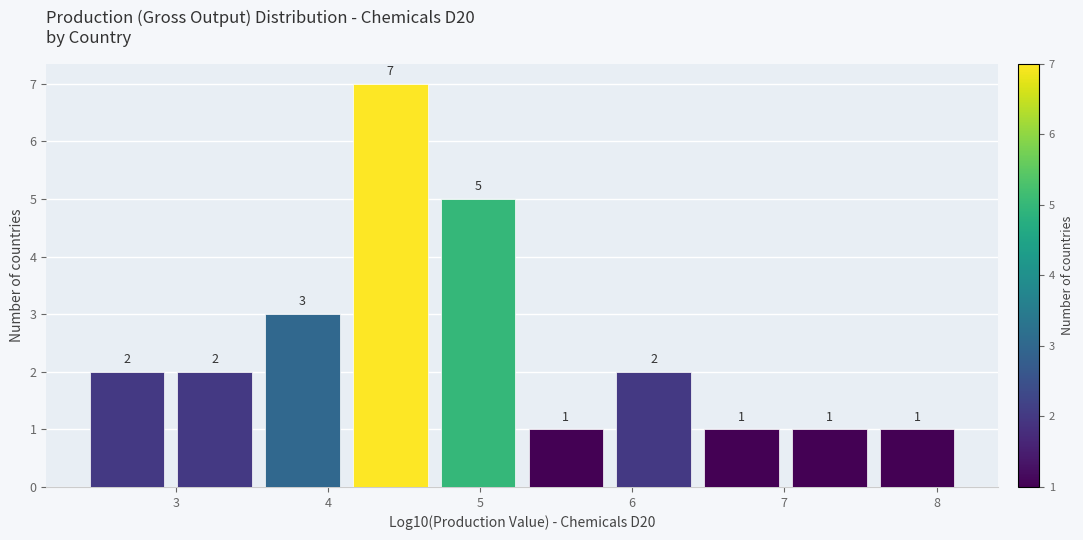

Reading left to right, transcribe this chart: for each bar, give the range it covers on the x-axis and its height. The bar edges are not printed on the chart, so give them approximately, as read against the axis.

2.4 to 3.0: 2
3.0 to 3.5: 2
3.5 to 4.1: 3
4.1 to 4.7: 7
4.7 to 5.3: 5
5.3 to 5.9: 1
5.9 to 6.4: 2
6.4 to 7.0: 1
7.0 to 7.6: 1
7.6 to 8.2: 1